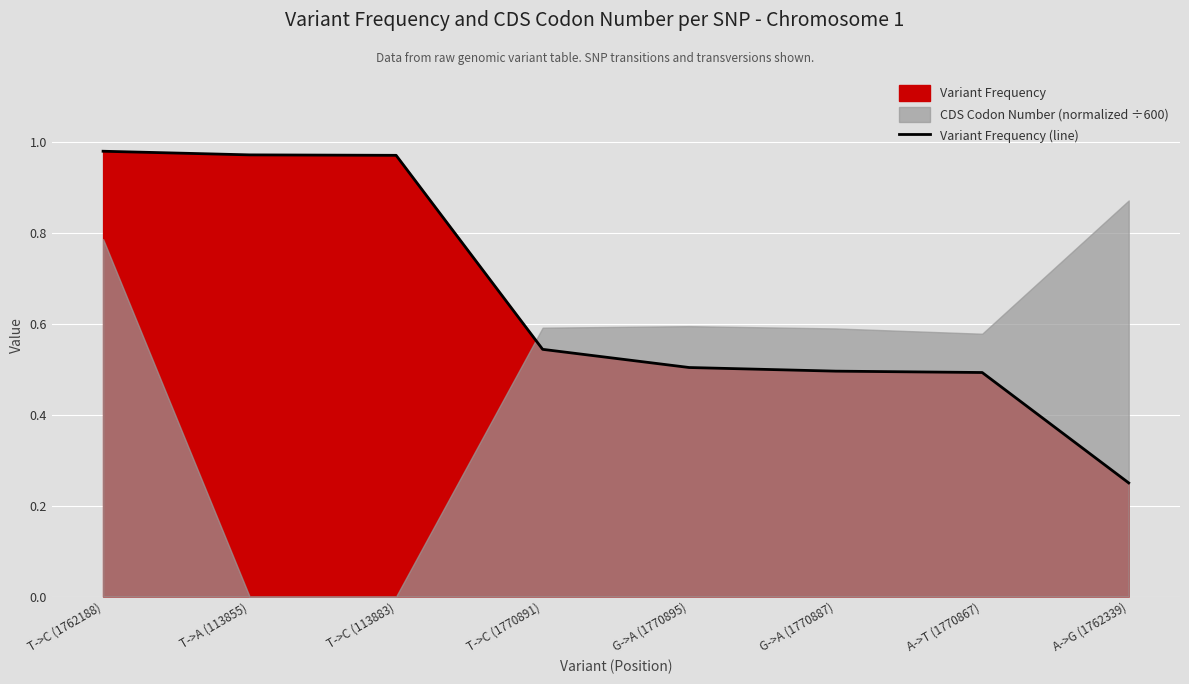

What value does the data have at T->C (1762188)?

1.0